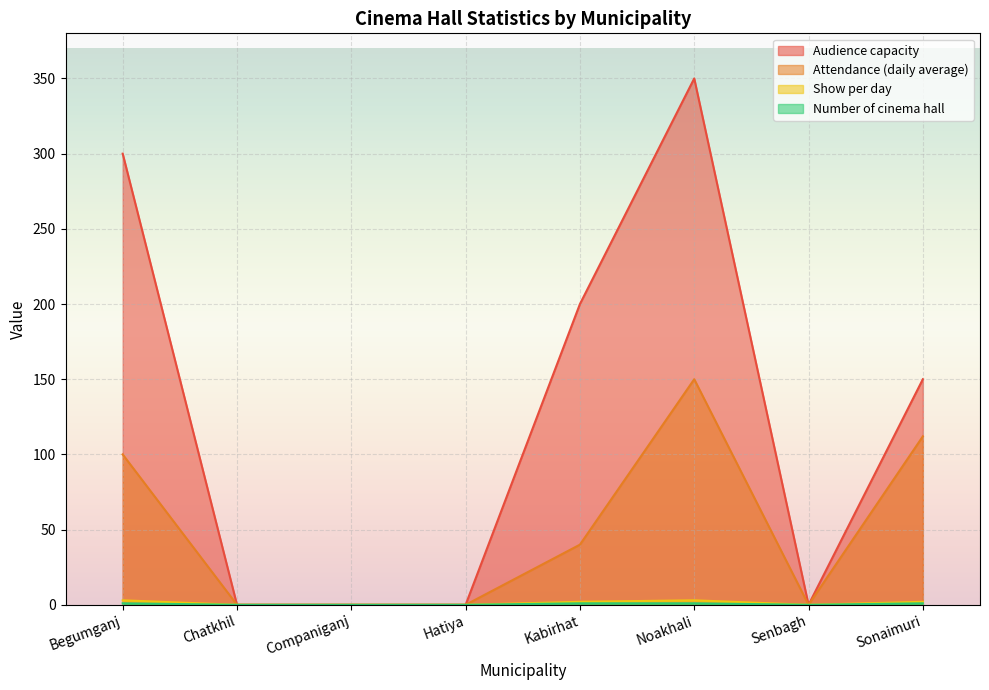

At Begumganj, list the series in order from smallest to largest.

Number of cinema hall, Show per day, Attendance (daily average), Audience capacity